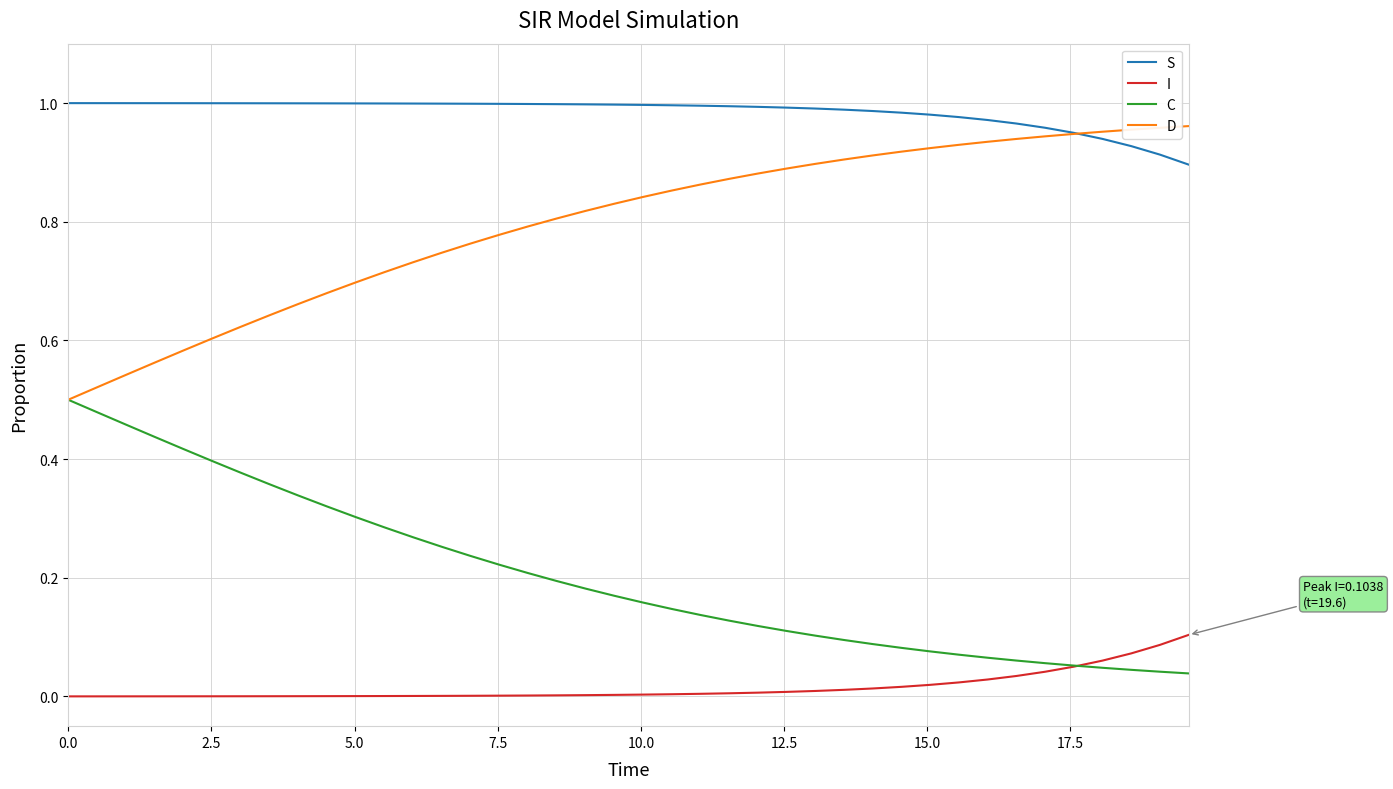

Which series has the largest total across all categories?

S